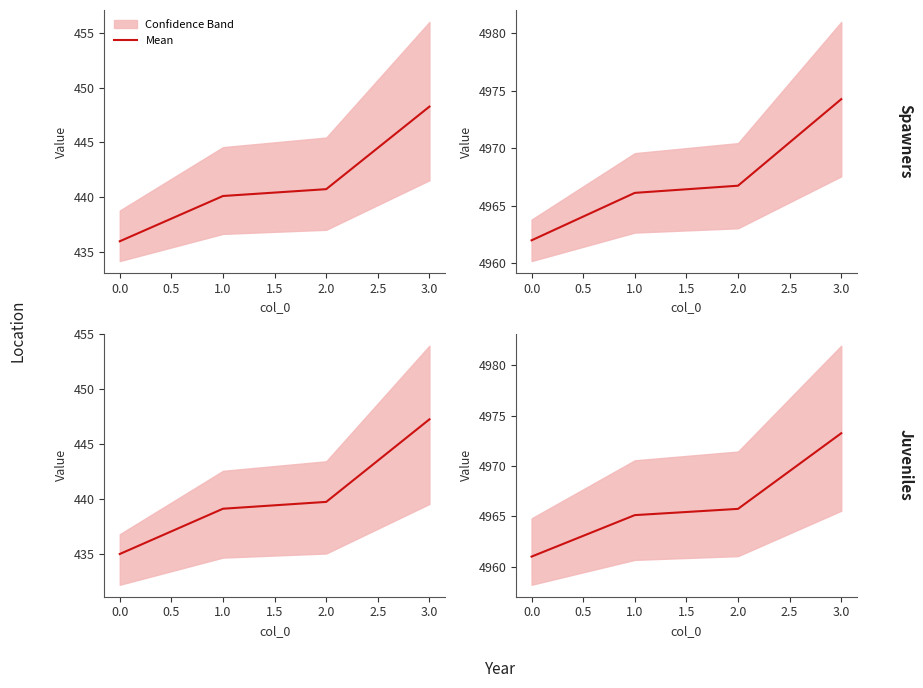

How many data points does each series have?

4